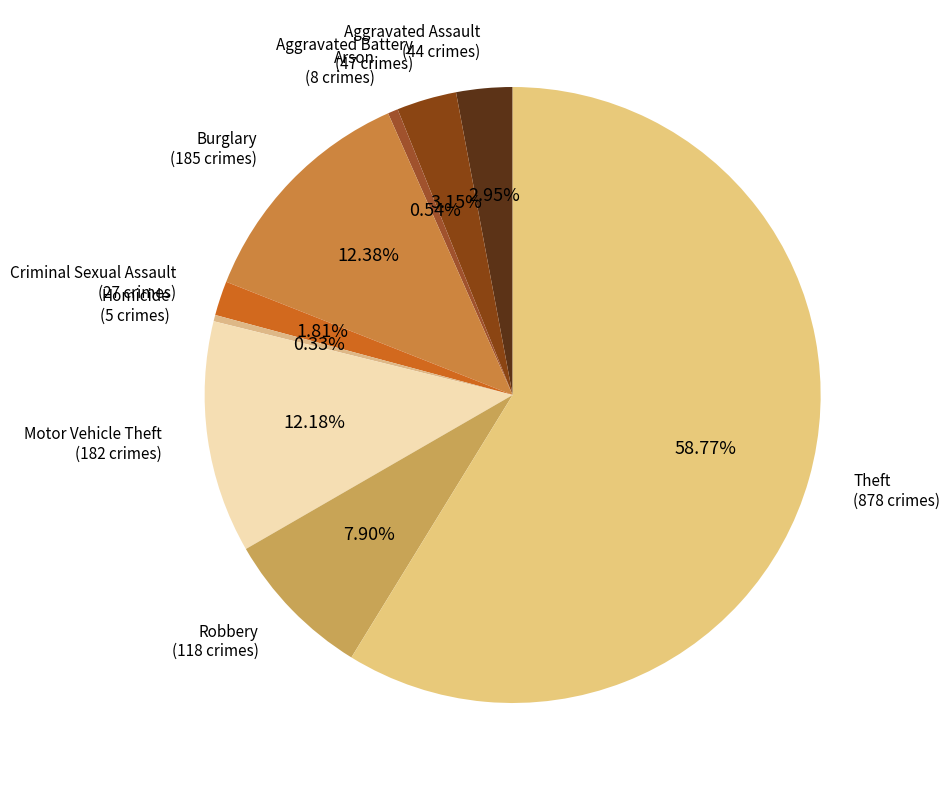

What is the largest slice in the pie chart?

Theft